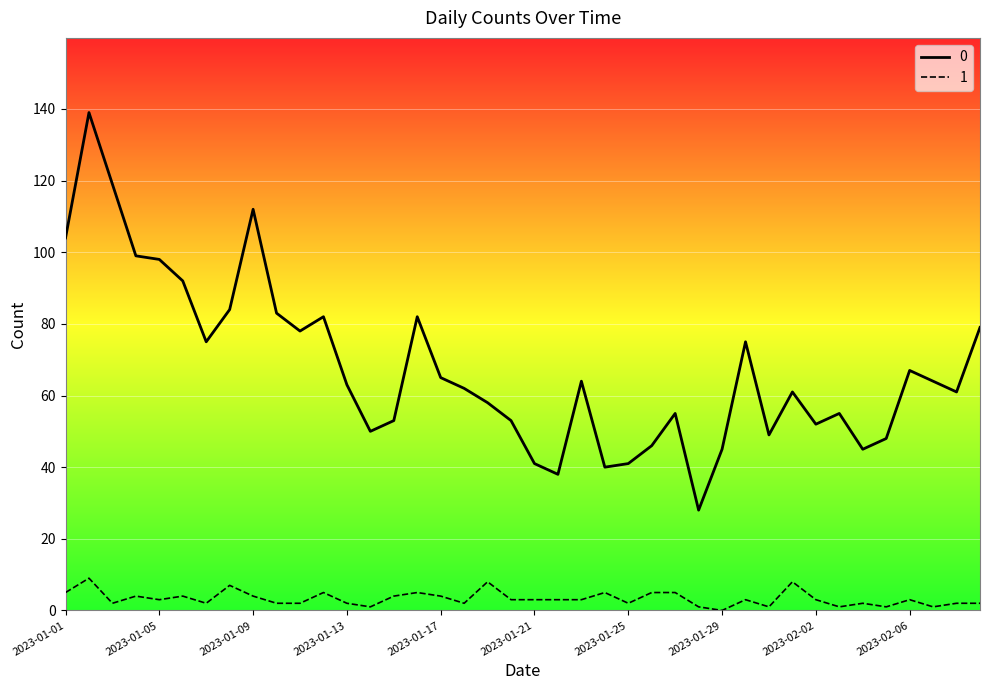

What is the difference between the second highest and minimum values in the 0 series?

91